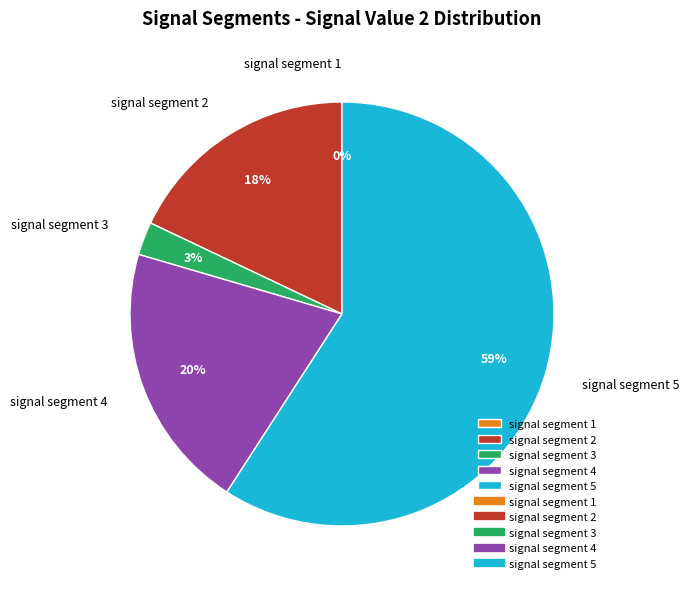

Between signal segment 5 and signal segment 4, which is larger?

signal segment 5